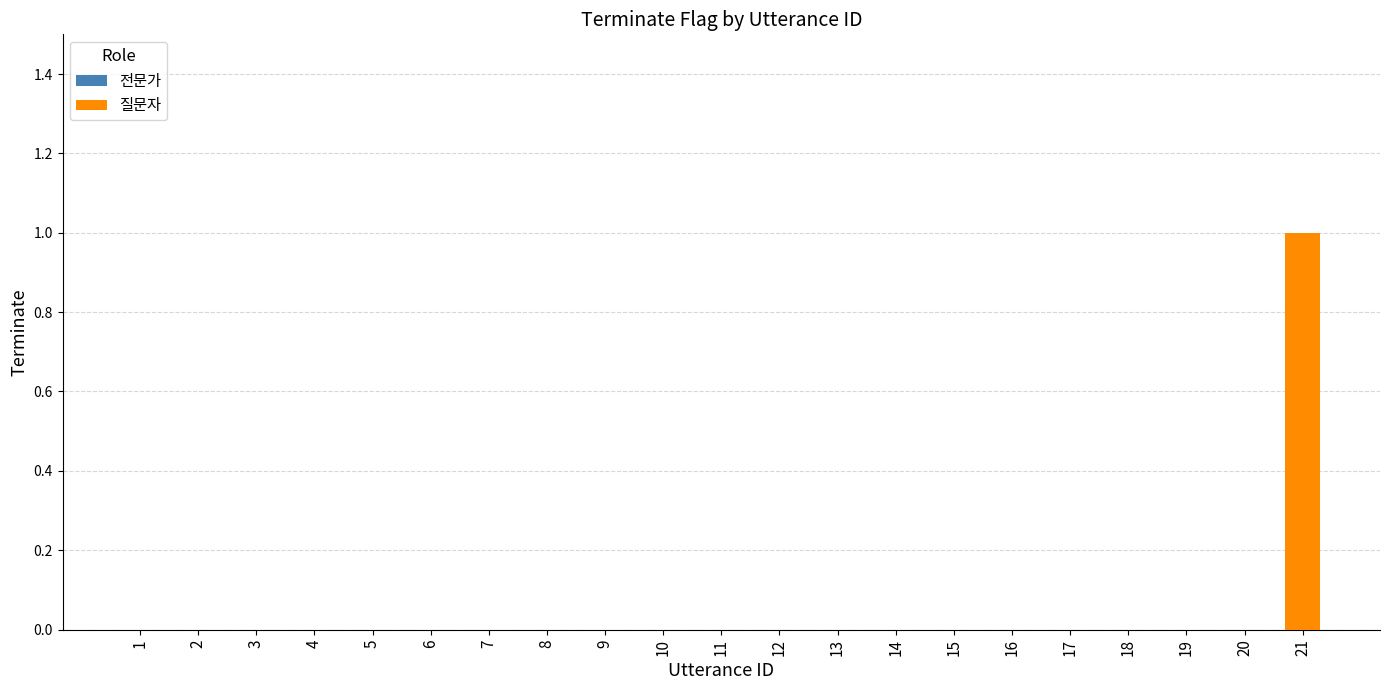

Reading left to right, transcribe all the data shown in this chart.

1=0	2=0	3=0	4=0	5=0	6=0	7=0	8=0	9=0	10=0	11=0	12=0	13=0	14=0	15=0	16=0	17=0	18=0	19=0	20=0	21=1